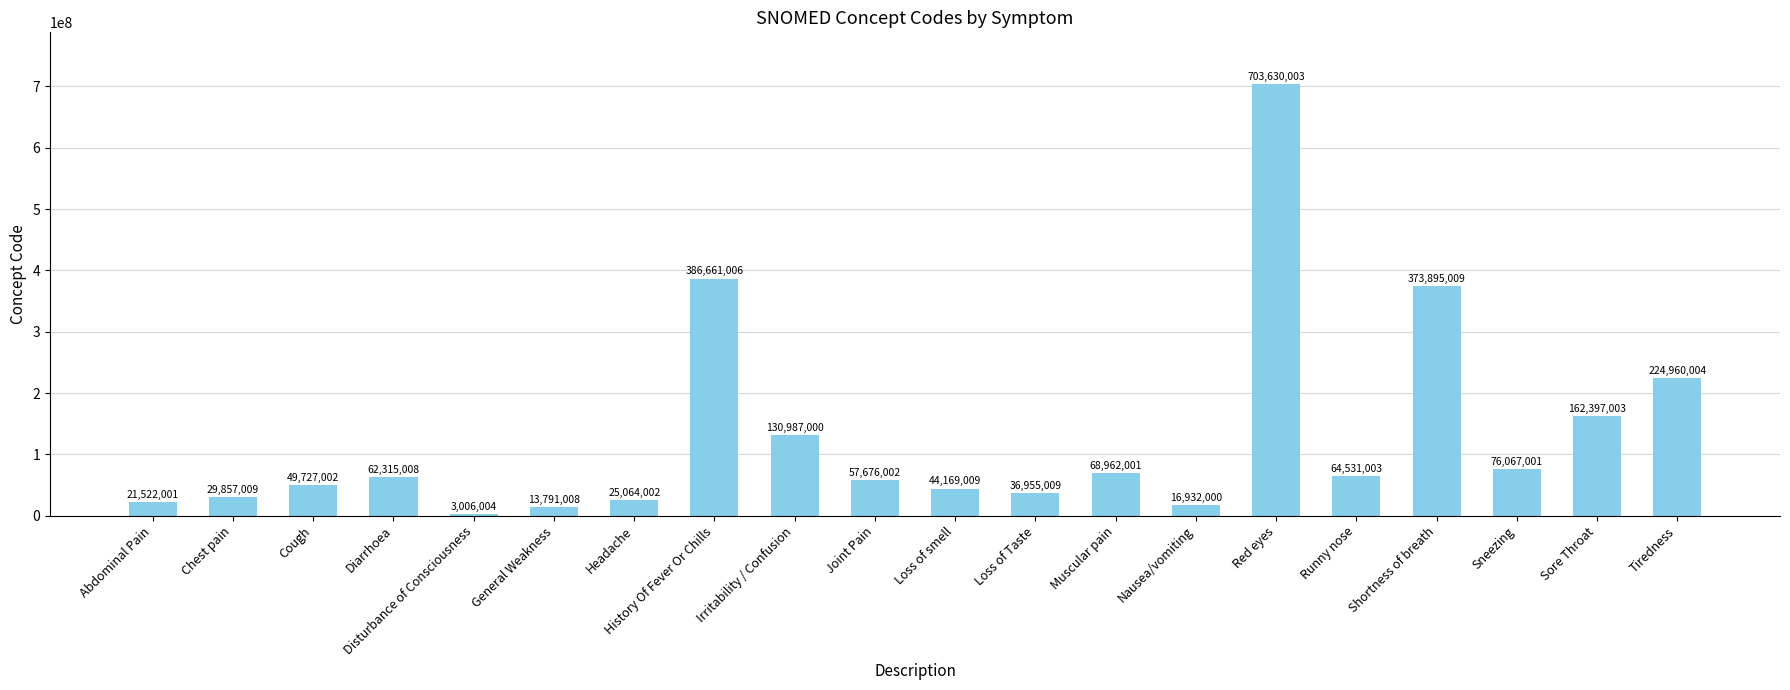

List the labels in order of value, smallest first.

Disturbance of Consciousness, General Weakness, Nausea/vomiting, Abdominal Pain, Headache, Chest pain, Loss of Taste, Loss of smell, Cough, Joint Pain, Diarrhoea, Runny nose, Muscular pain, Sneezing, Irritability / Confusion, Sore Throat, Tiredness, Shortness of breath, History Of Fever Or Chills, Red eyes